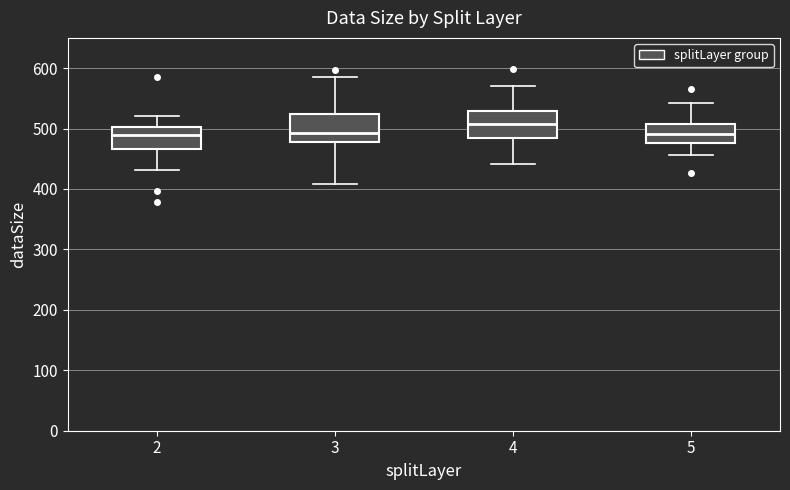

Which box has the highest median line?

4